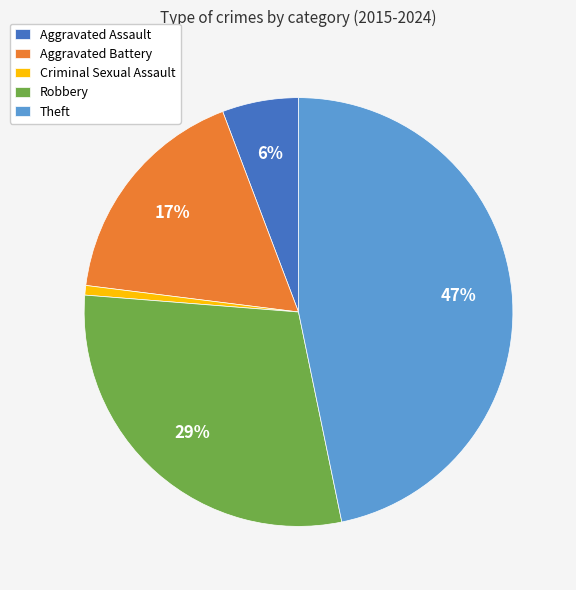

Is it true that Aggravated Battery is 17% of the pie?

True